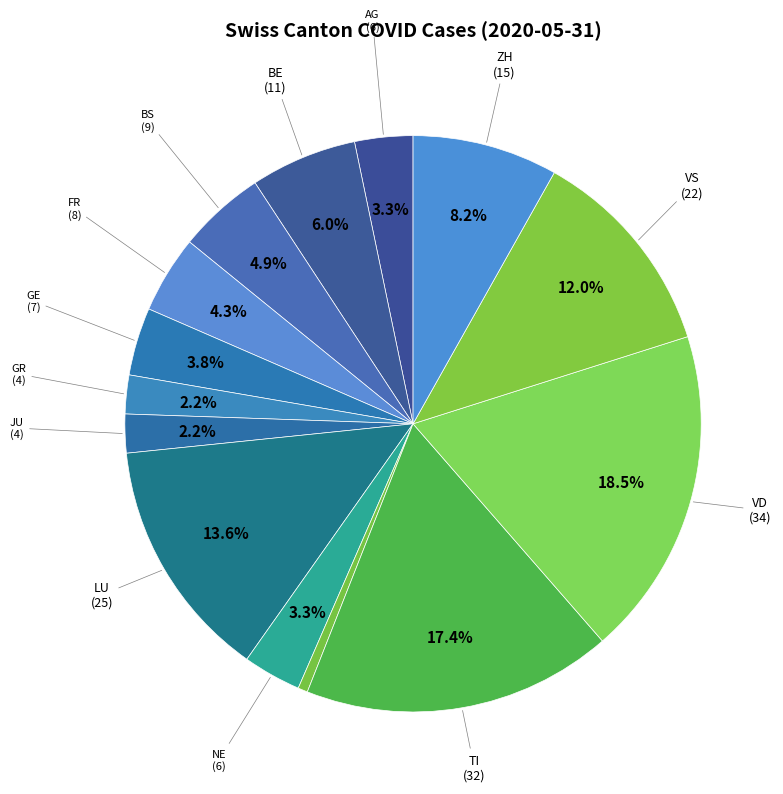

How many segments does this pie chart have?

14